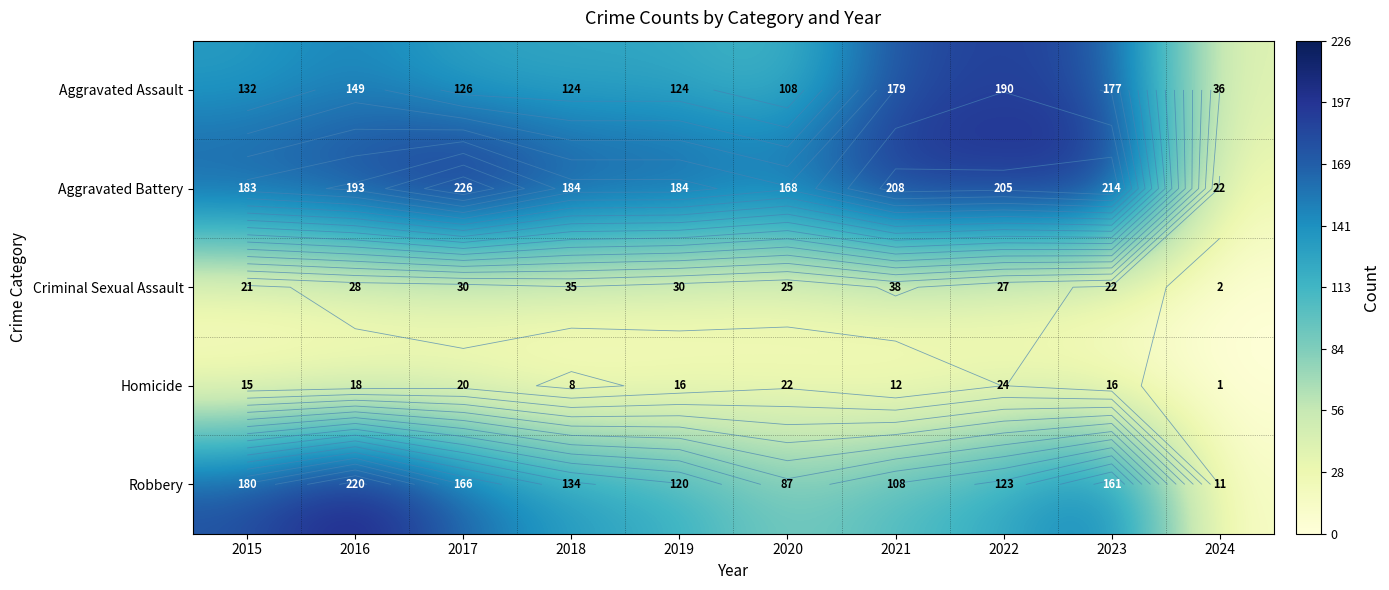

True or false: Aggravated Battery has a value of 184 at 2019.

True